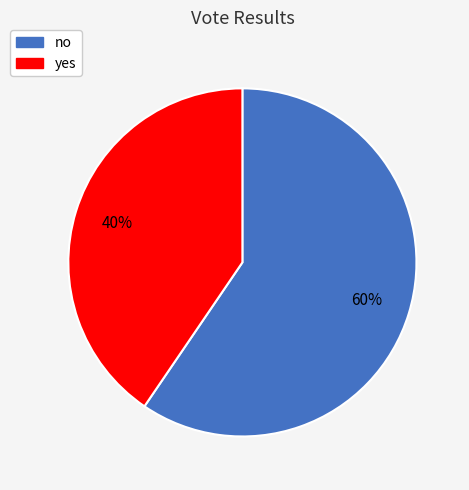

To the nearest percent, what percentage of the pie is yes?

40%